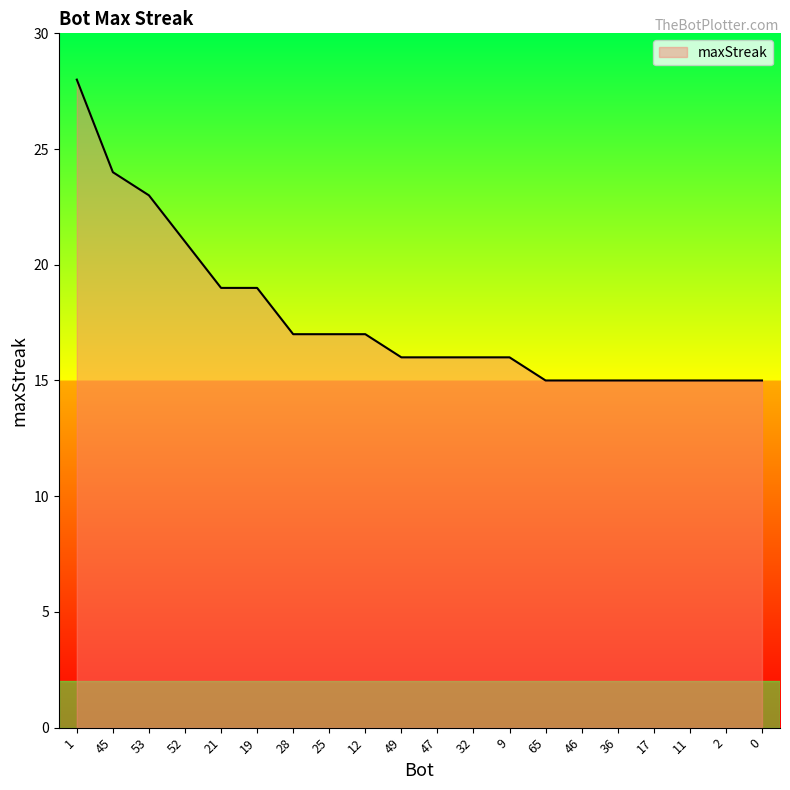

What is the difference between the second highest and second lowest values?

9